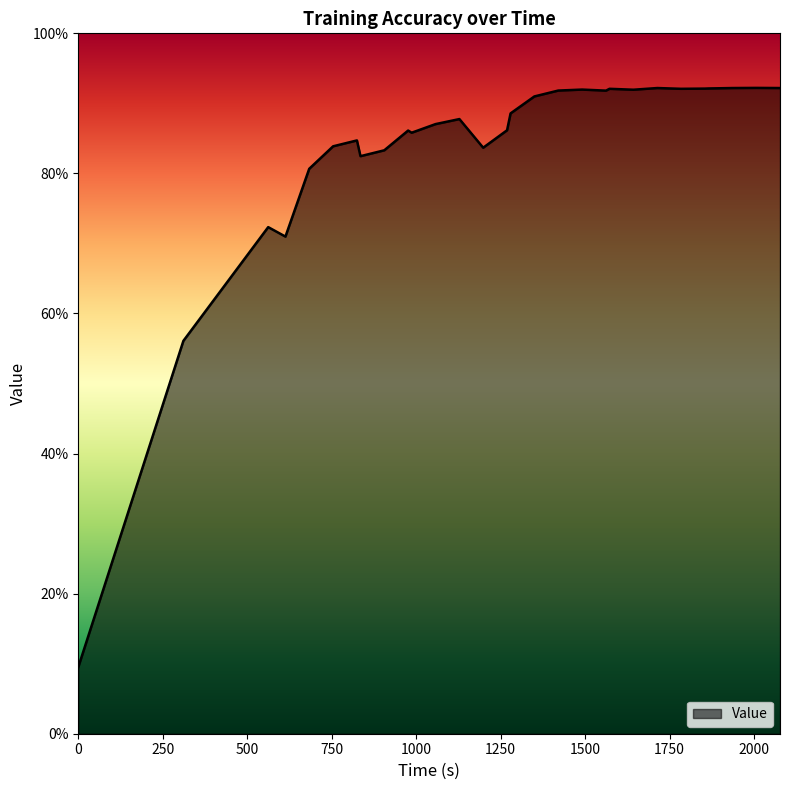

Does the chart have visible grid lines?

No